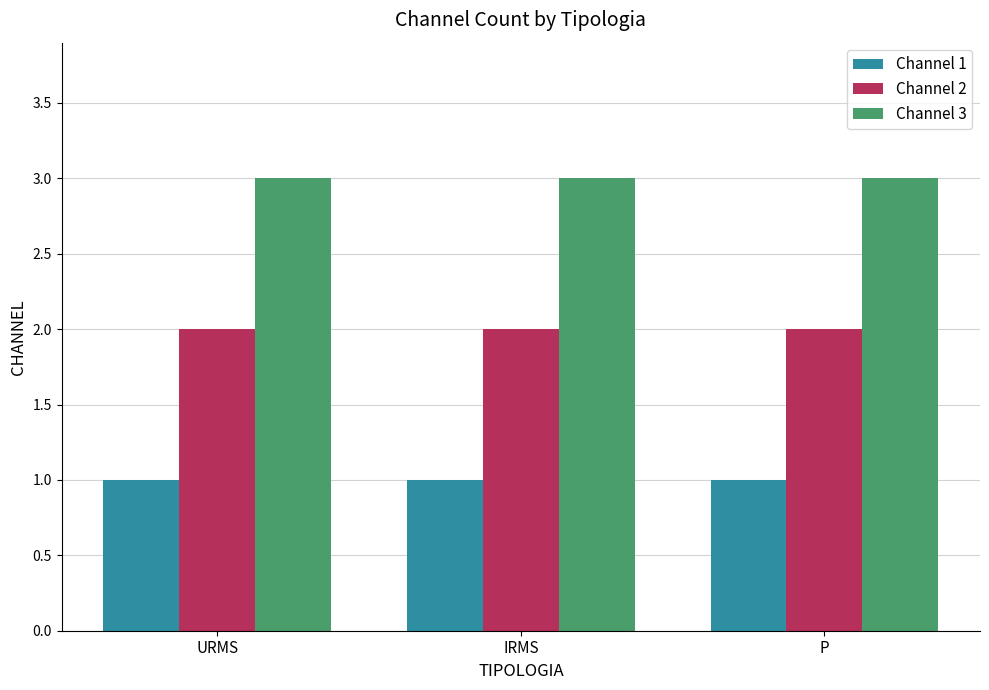

Is the value of Channel 2 at P greater than the value of Channel 1 at IRMS?

Yes